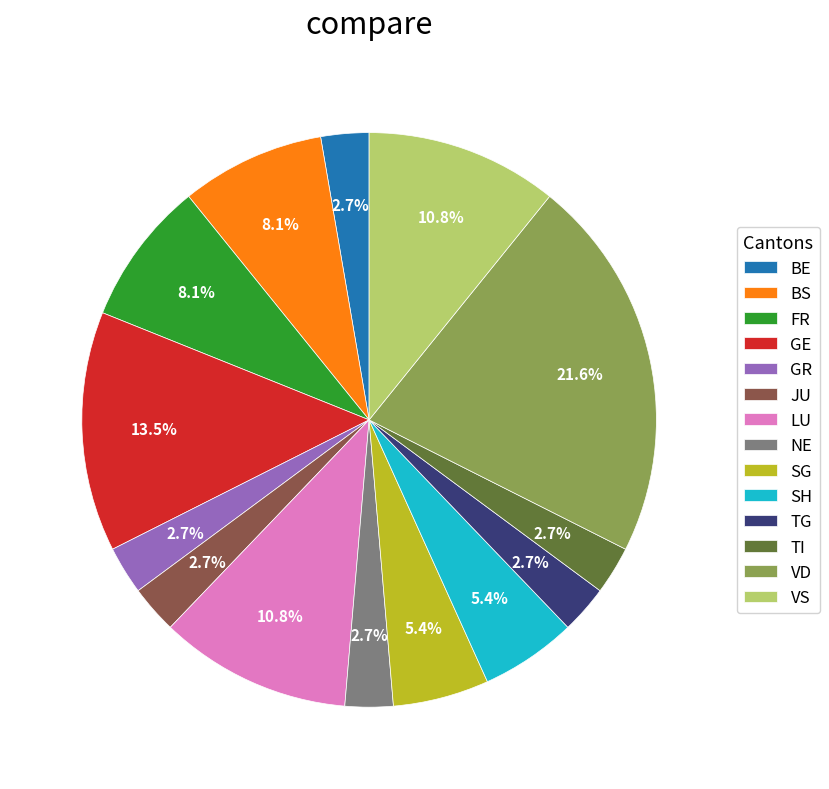

To the nearest percent, what is the average slice percentage?

7%